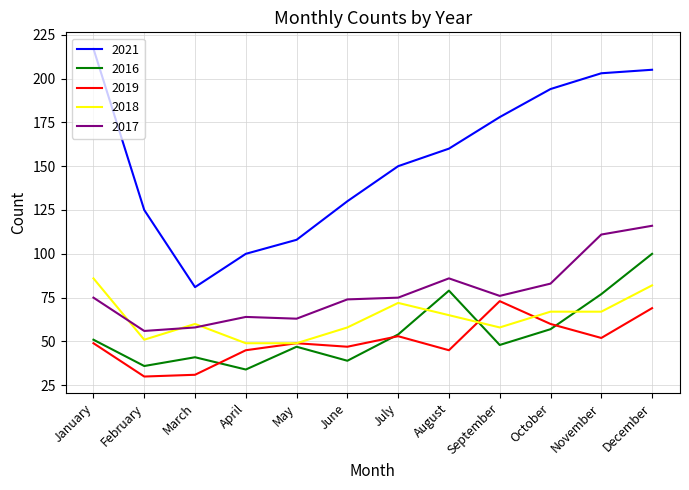

List the series in order of their peak value, lowest first.

2019, 2018, 2016, 2017, 2021